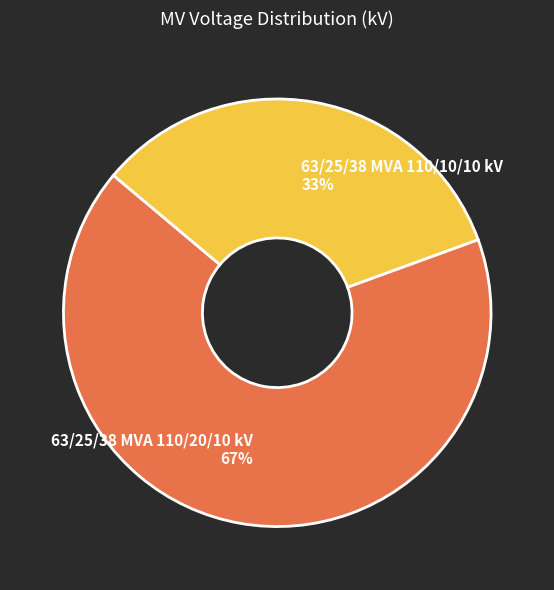

What is the ratio of the value at 63/25/38 MVA 110/10/10 kV to the value at 63/25/38 MVA 110/20/10 kV?

0.5